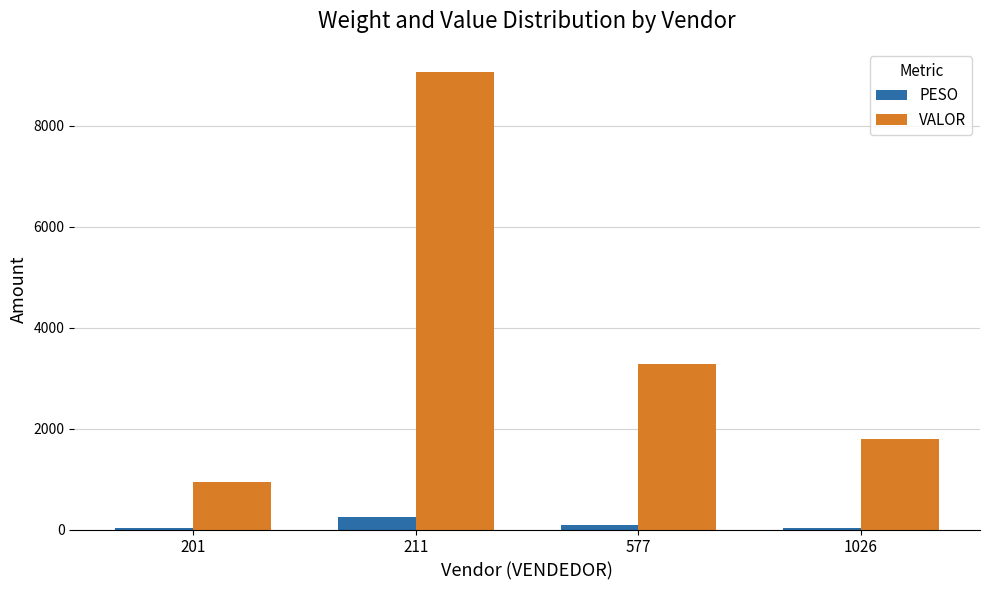

Is it true that VALOR equals 1794.9 at 1026?

True